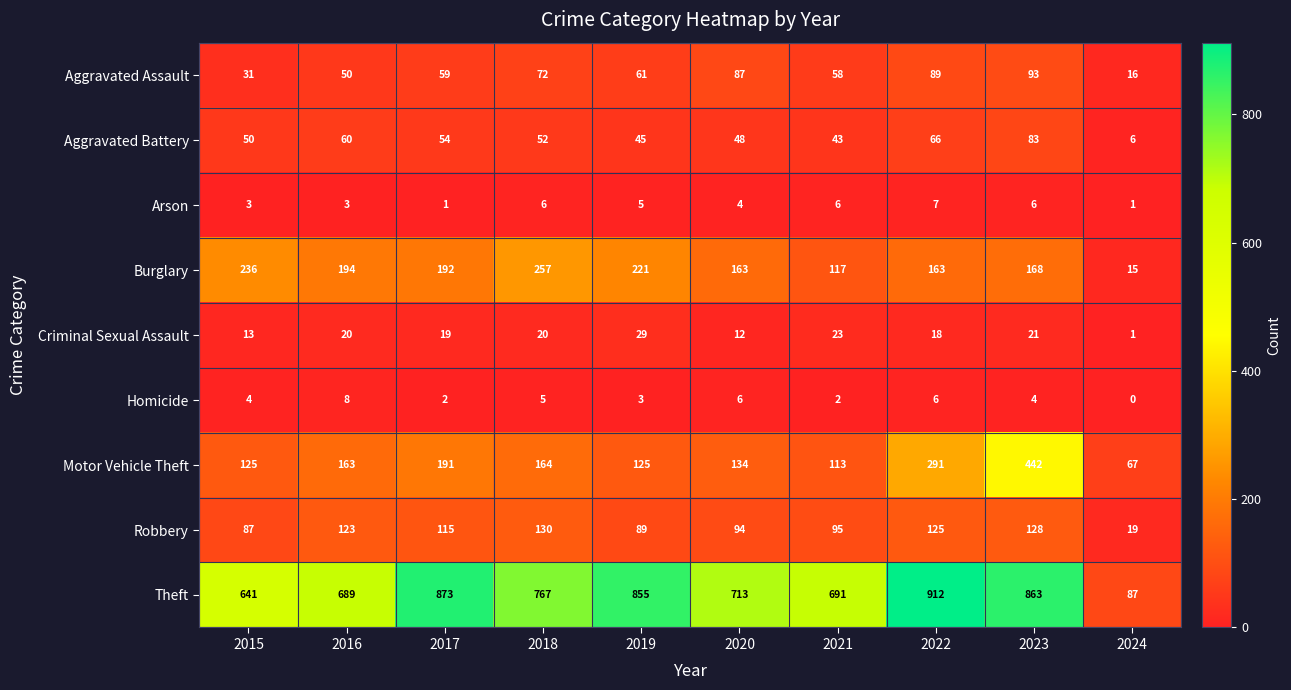

How many series are shown in this chart?

9